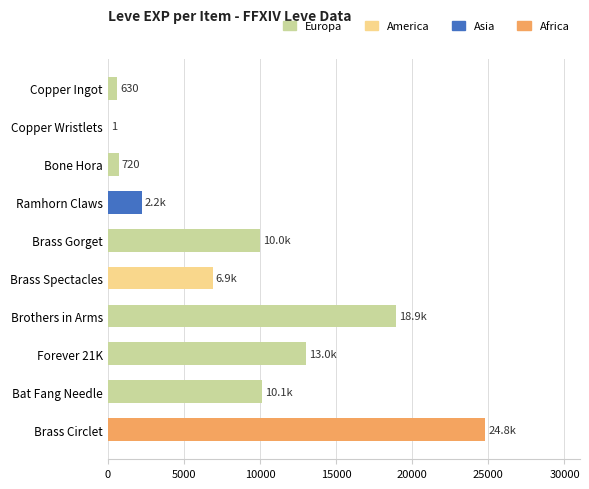

The value at Brass Gorget is 9990. True or false?

True